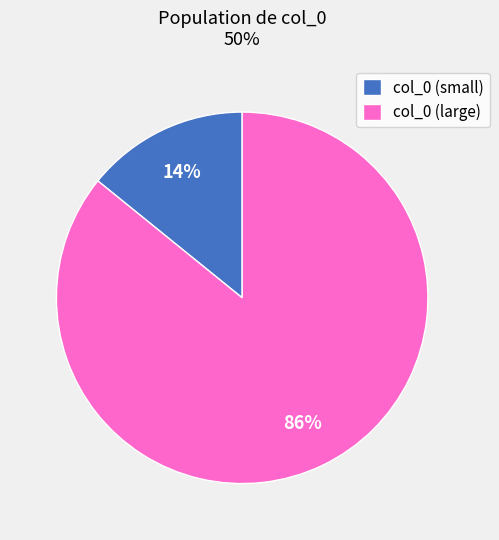

Is it true that col_0 (large) is 97% of the pie?

False